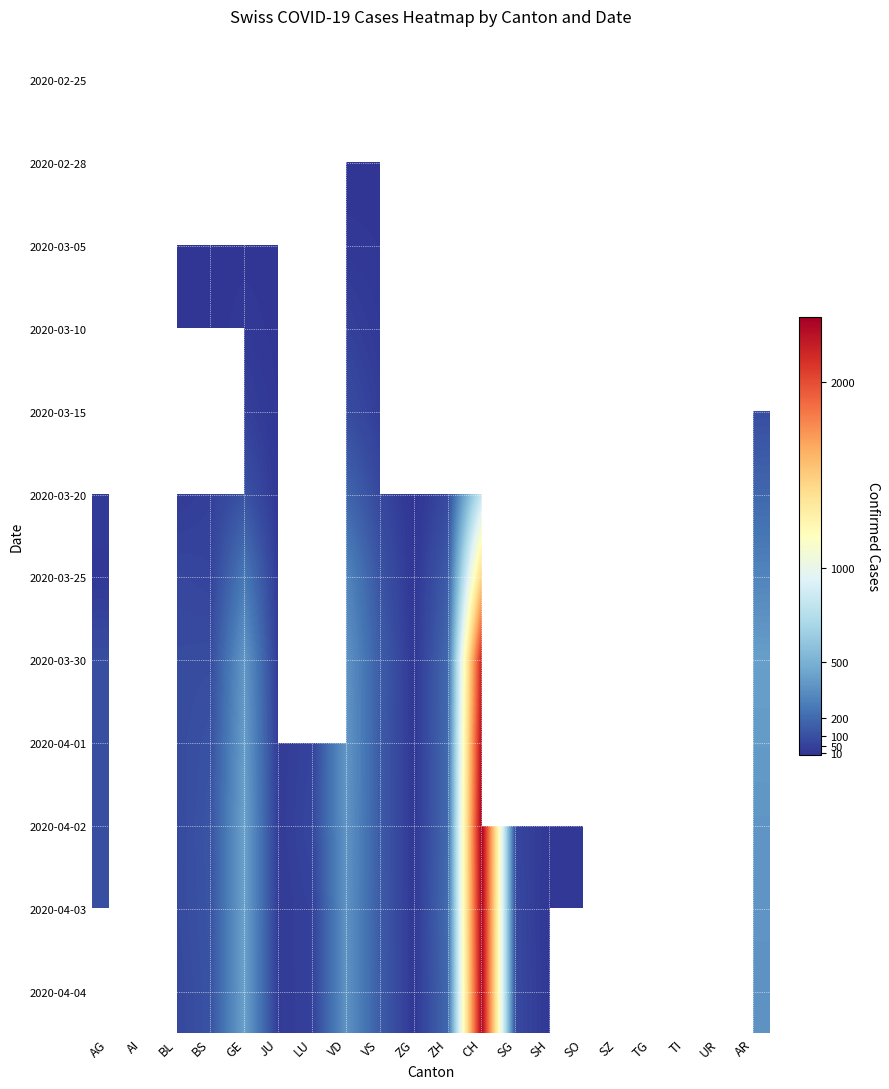

At which label does 2020-04-03 first exceed 145?

GE